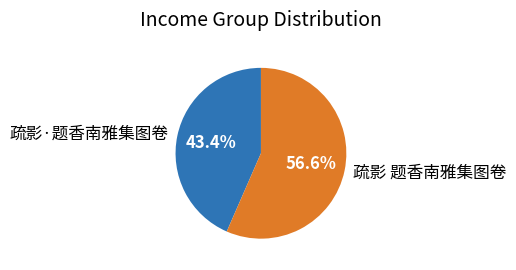

To the nearest percent, what is the difference between the 疏影·题香南雅集图卷 and 疏影 题香南雅集图卷 slice percentages?

13%